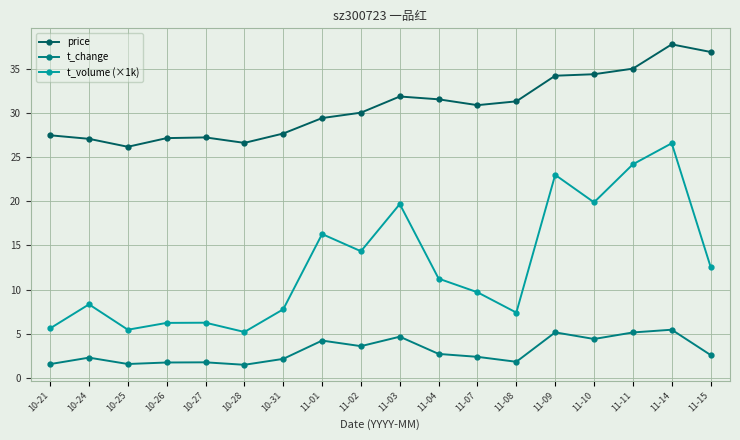

What is the smallest value displayed?

1.5